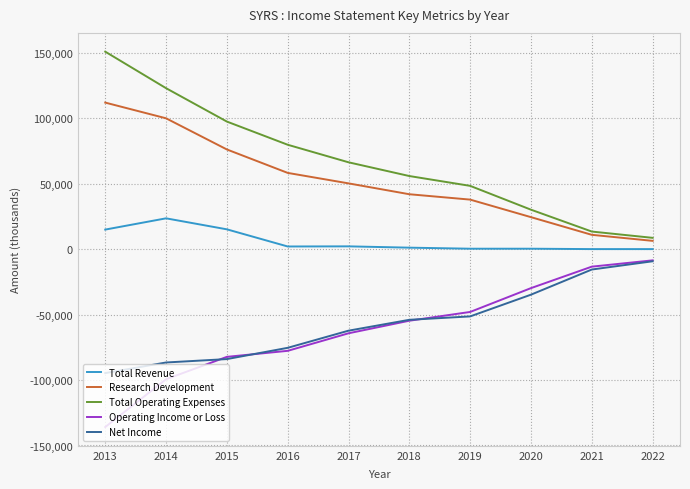

At how many categories does at least one series exceed 149853?

1